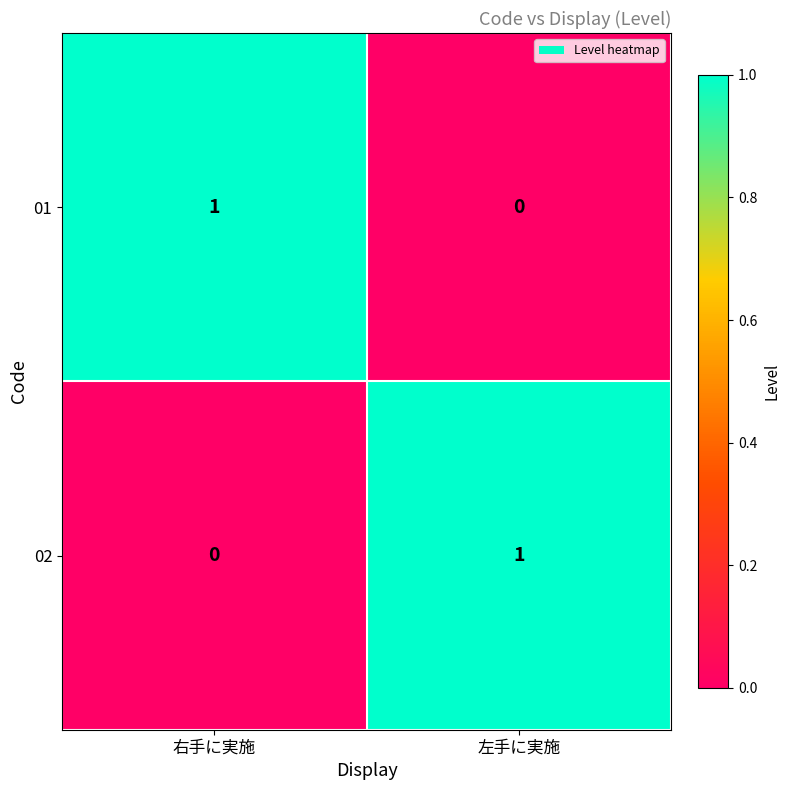

The 01 series shows 1 at 右手に実施. True or false?

True